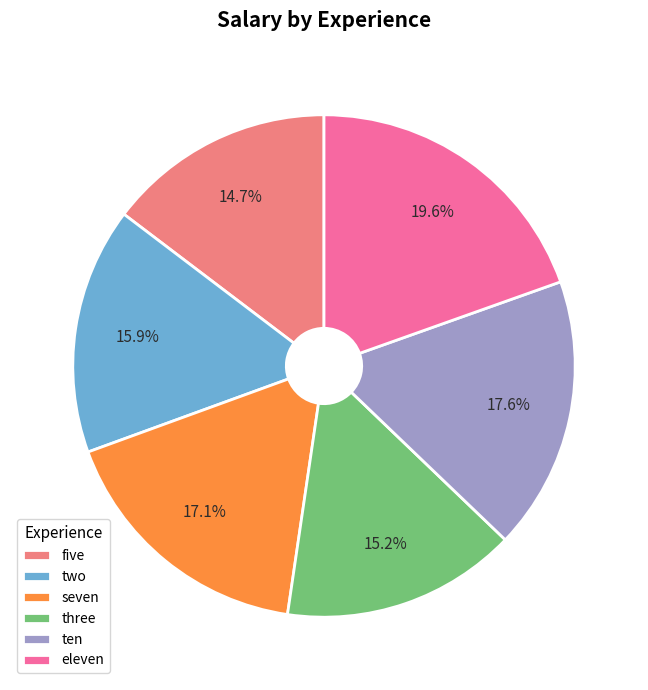

How many segments does this pie chart have?

6